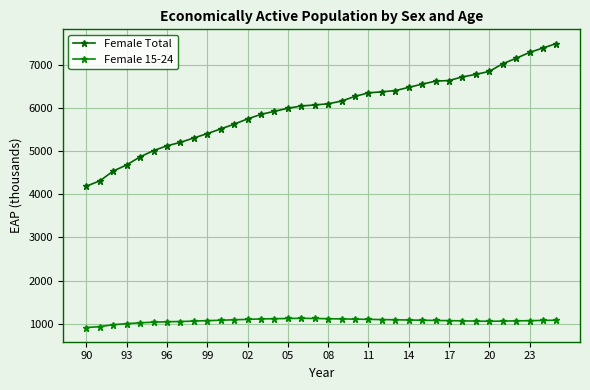

How many data points in Female Total are less than 6093?

18